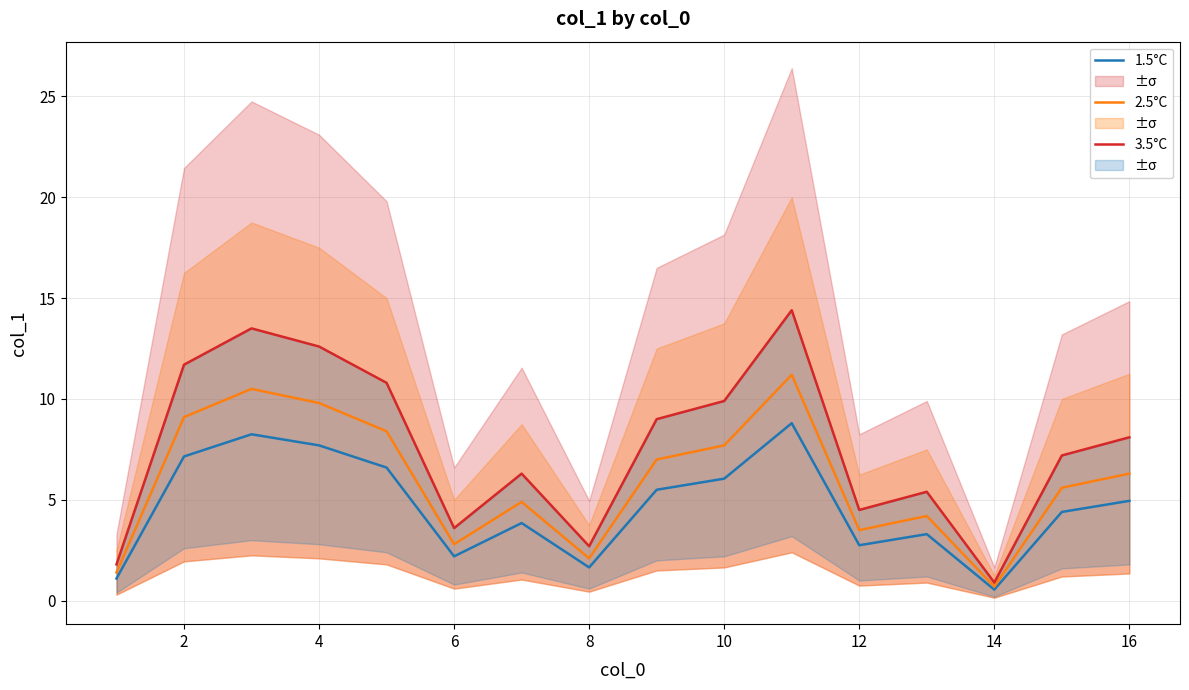

Count the number of data series in this chart.

3